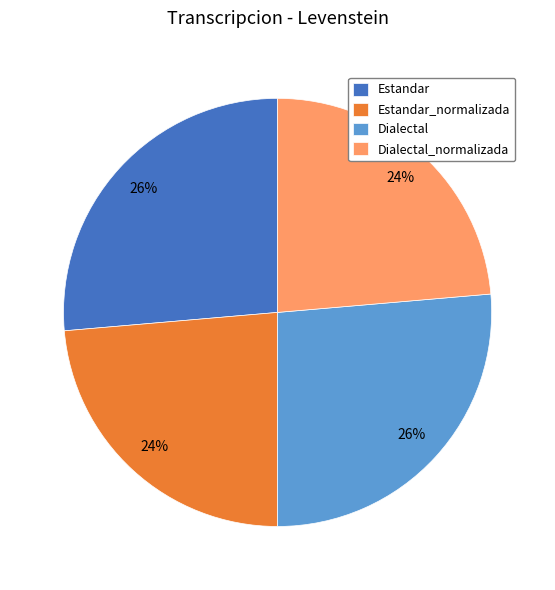

To the nearest percent, what is the combined percentage of Estandar_normalizada and Estandar?

50%